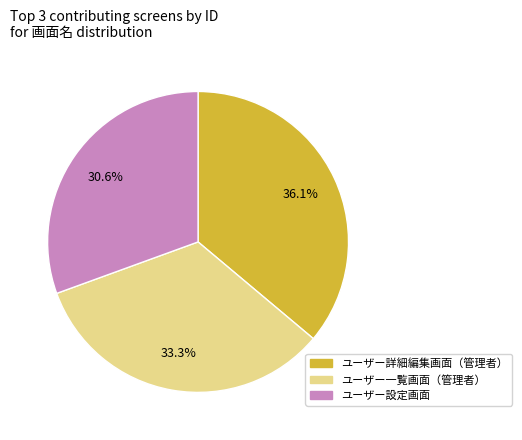

Is there any slice that represents more than half of the pie?

No